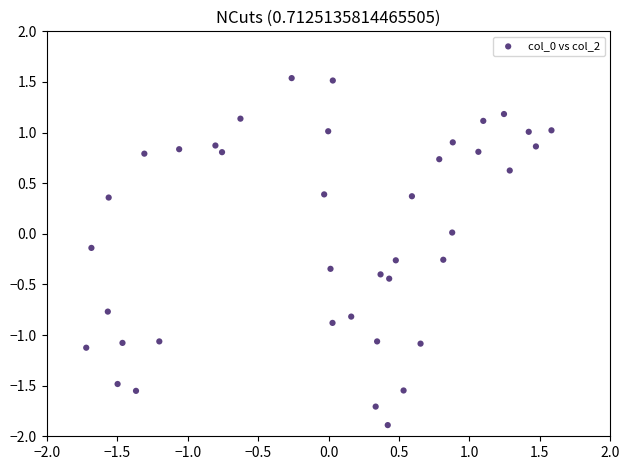

What is the range of Y values (max minus min)?

3.4